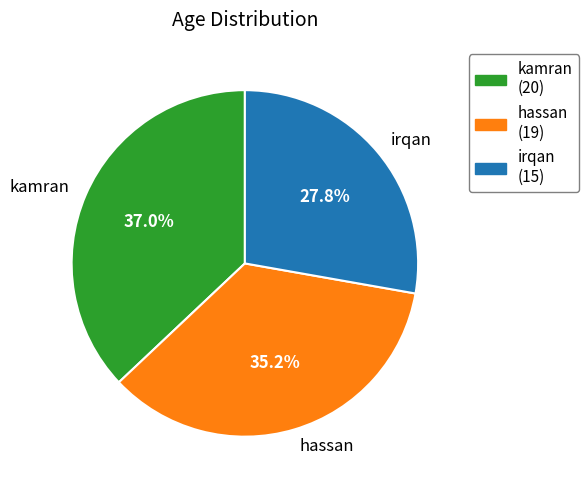

Which has a higher value, kamran or hassan?

kamran